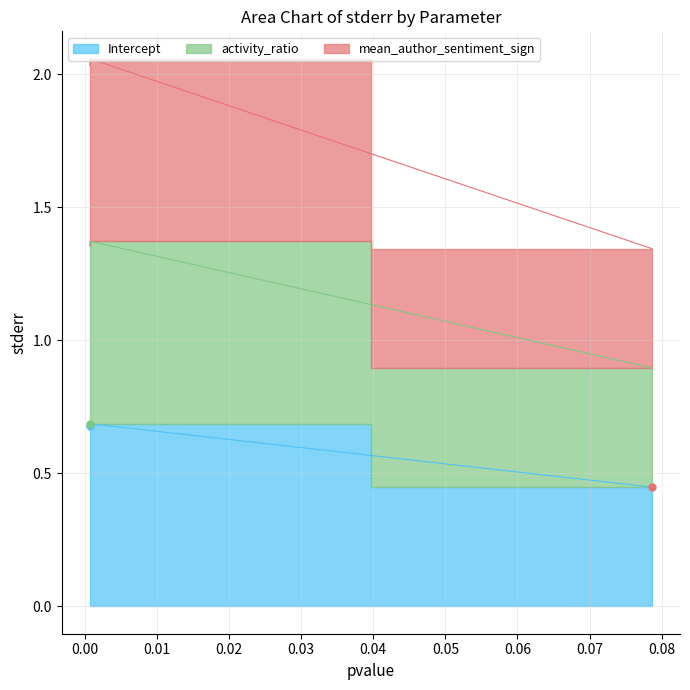

At which label is the value closest to 0?

mean_author_sentiment_sign